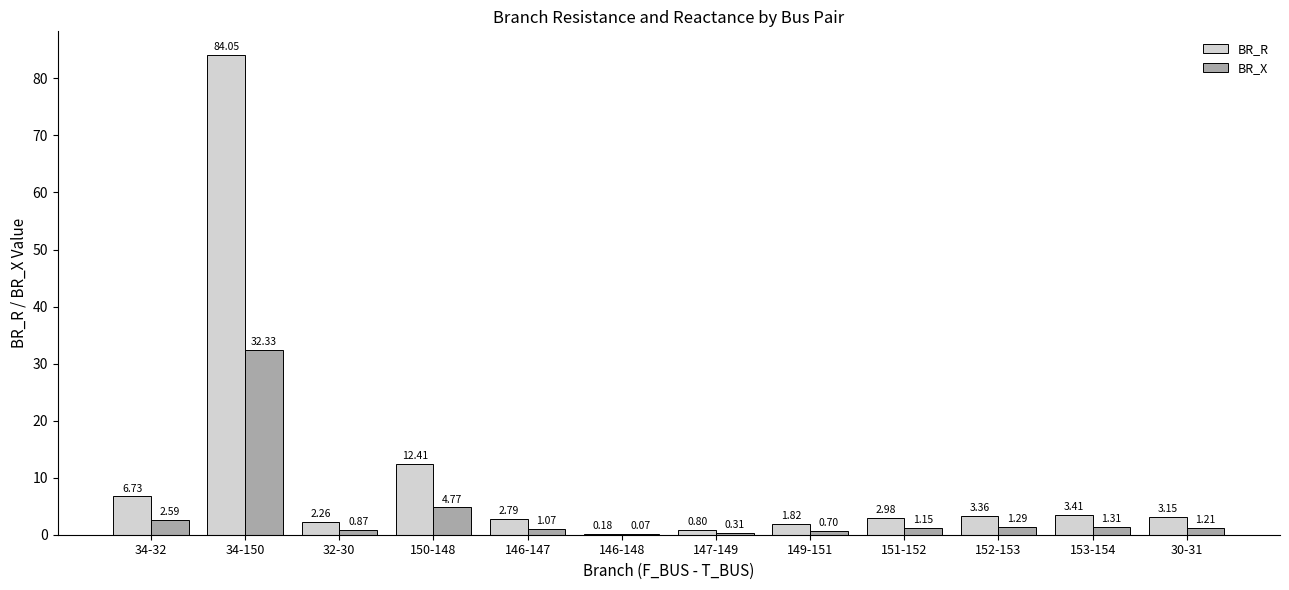

How many distinct data groups are displayed?

2